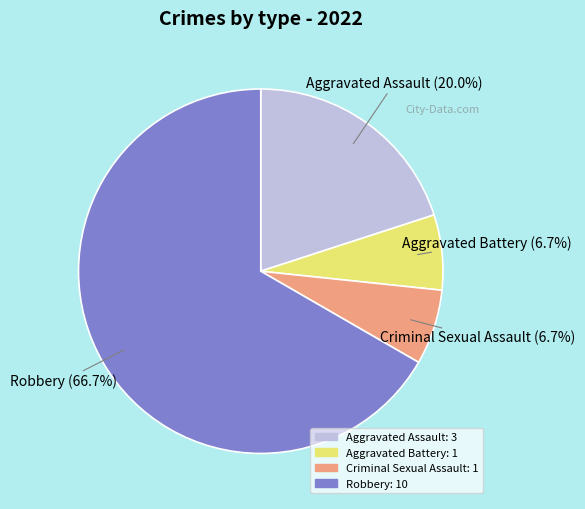

Between Criminal Sexual Assault and Aggravated Assault, which is larger?

Aggravated Assault